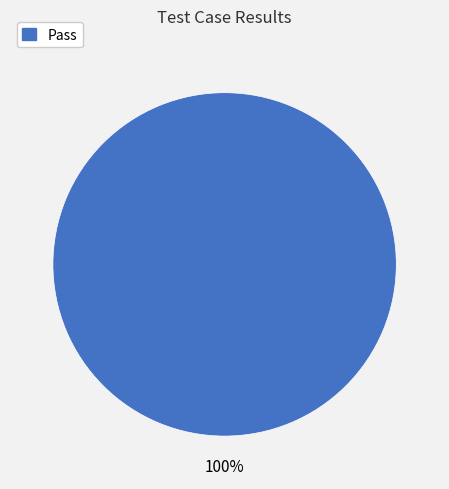

Is there a majority slice in this chart?

Yes